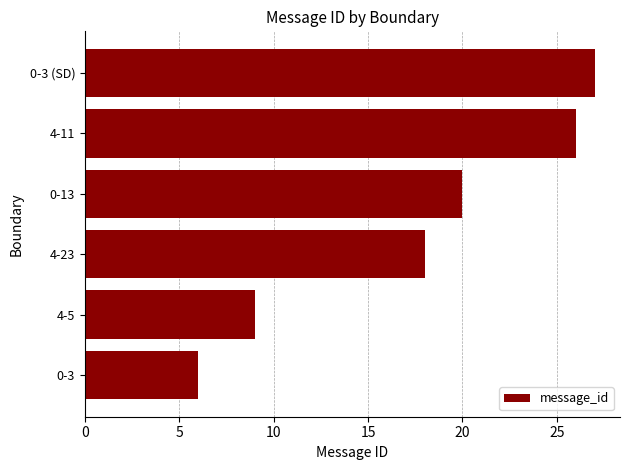

The value at 4-11 is 26. True or false?

True